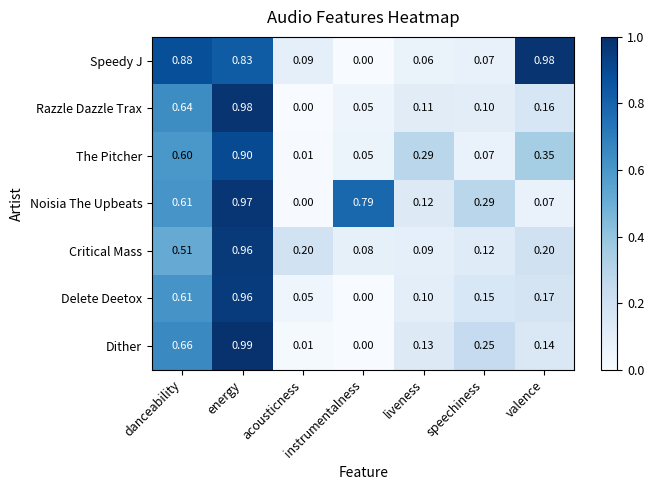

Is the value of Speedy J at acousticness greater than the value of Razzle Dazzle Trax at valence?

No